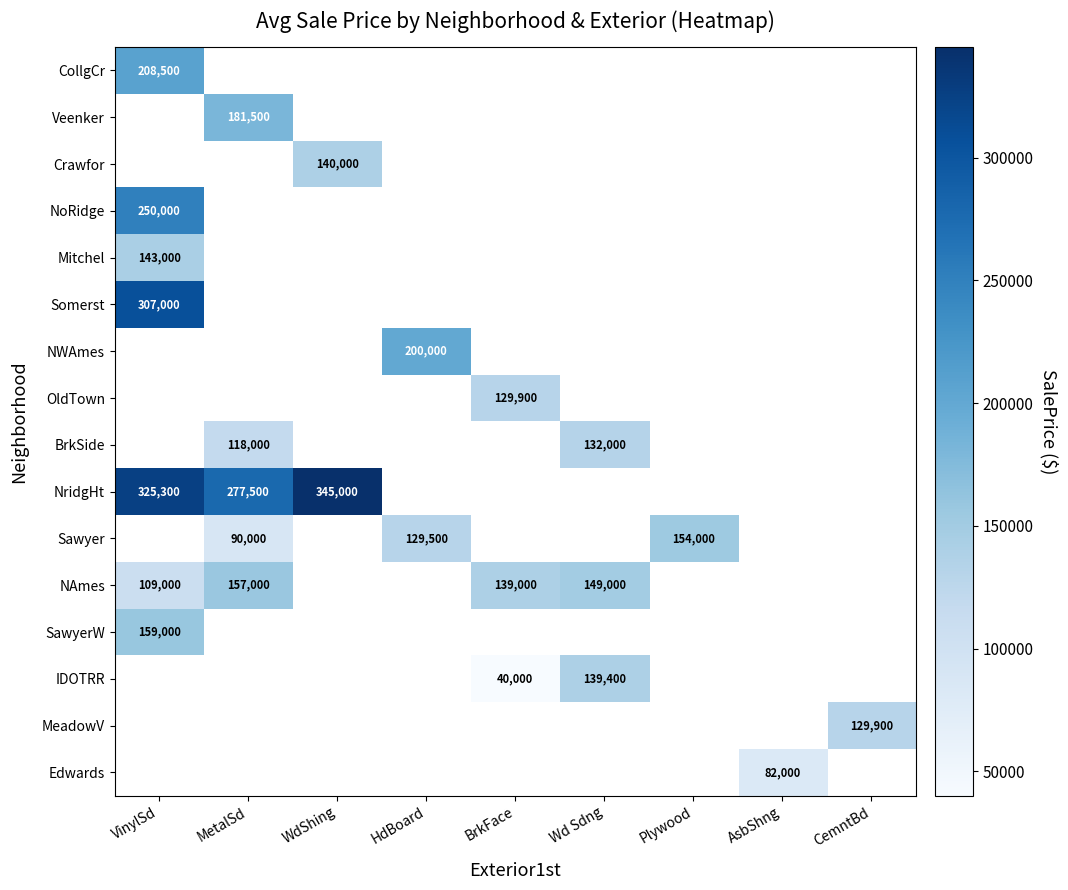

The MeadowV series shows 129900 at CemntBd. True or false?

True